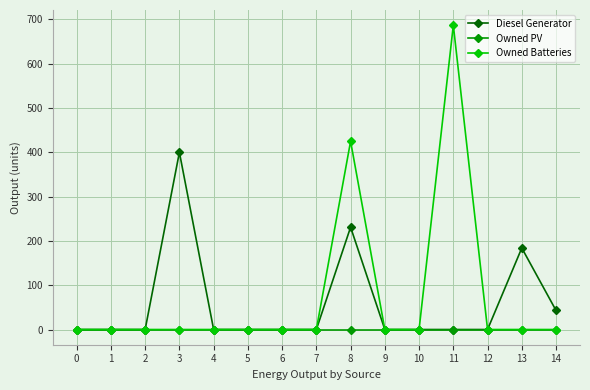

Between 3 and 5, which series saw the biggest shift?

Diesel Generator